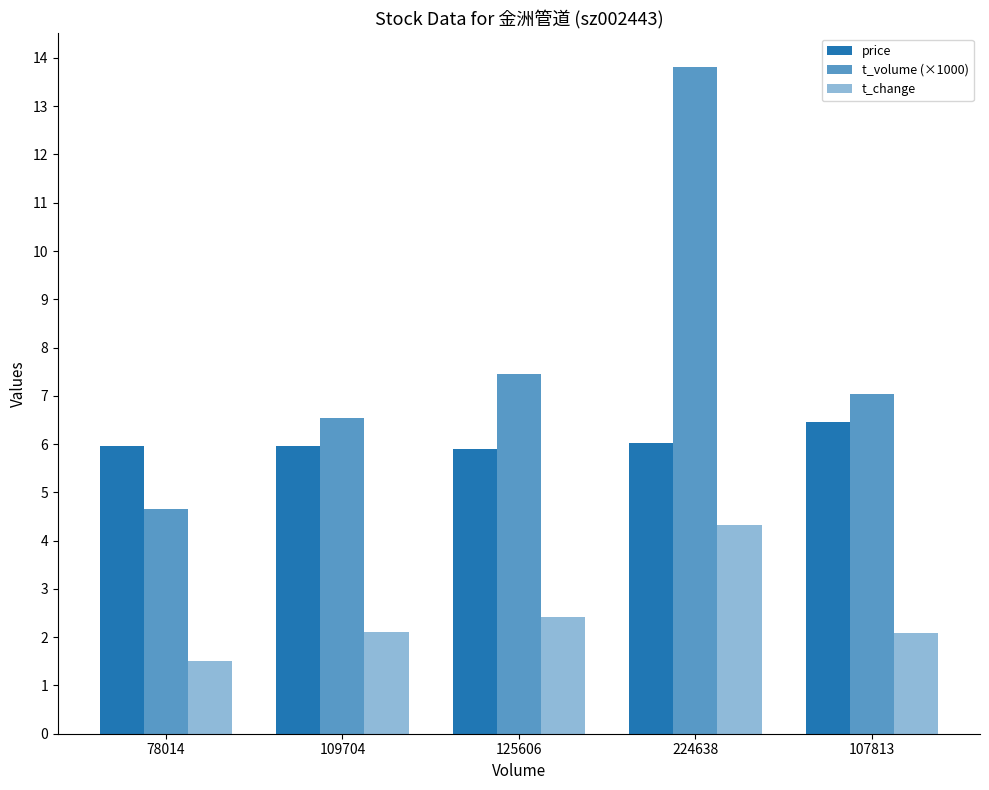

Does the chart contain any negative values?

No